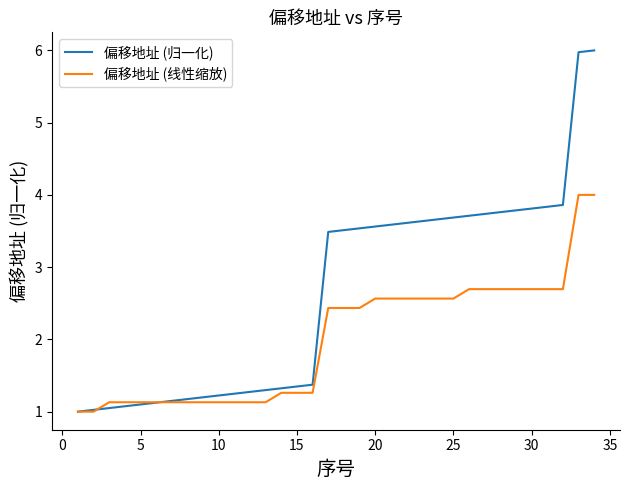

What is the highest value of the 偏移地址 (归一化) series?

6.0